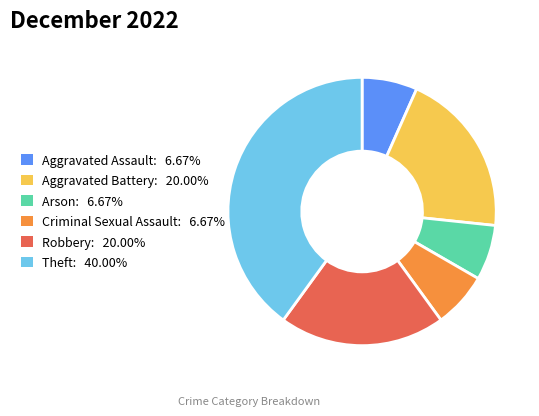

Which category has the biggest portion of the pie?

Theft